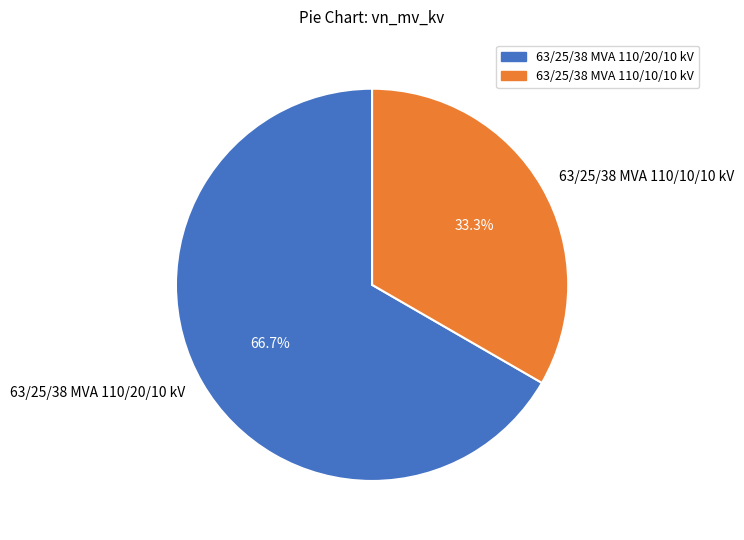

Which slice represents more than half of the pie?

63/25/38 MVA 110/20/10 kV